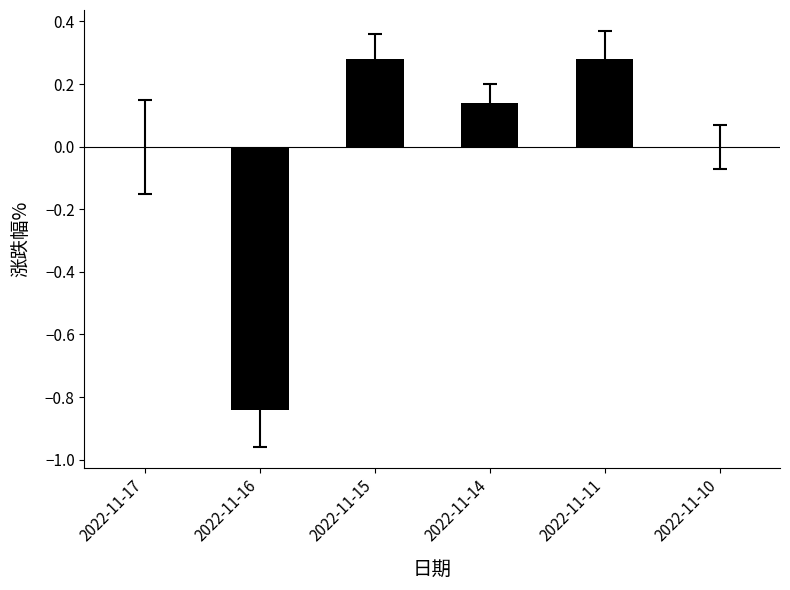

What is the change in value from 2022-11-17 to 2022-11-14?

+0.1